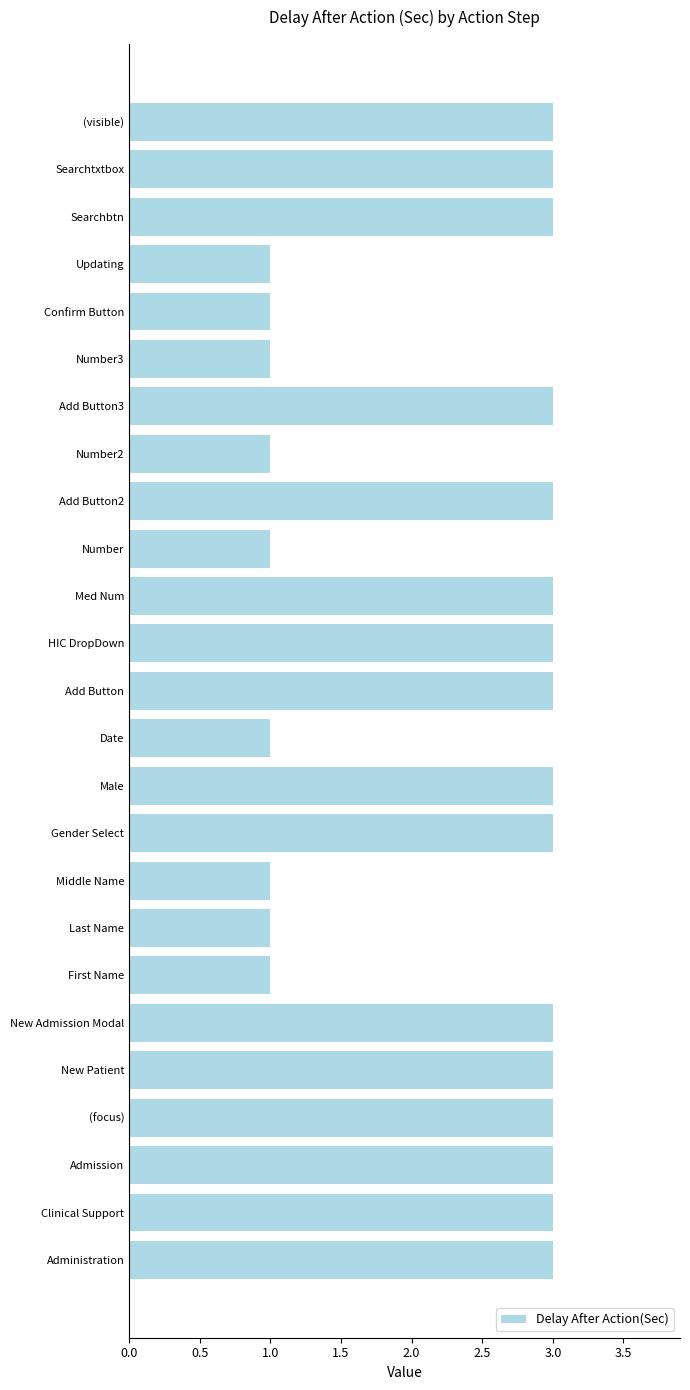

What is the average value?

2